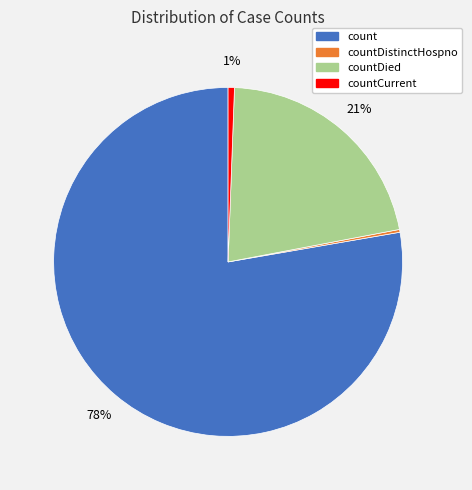

Is there any slice that represents more than half of the pie?

Yes